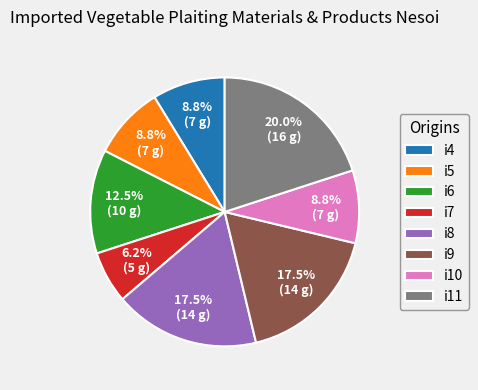

To the nearest percent, what portion does i4 represent?

9%